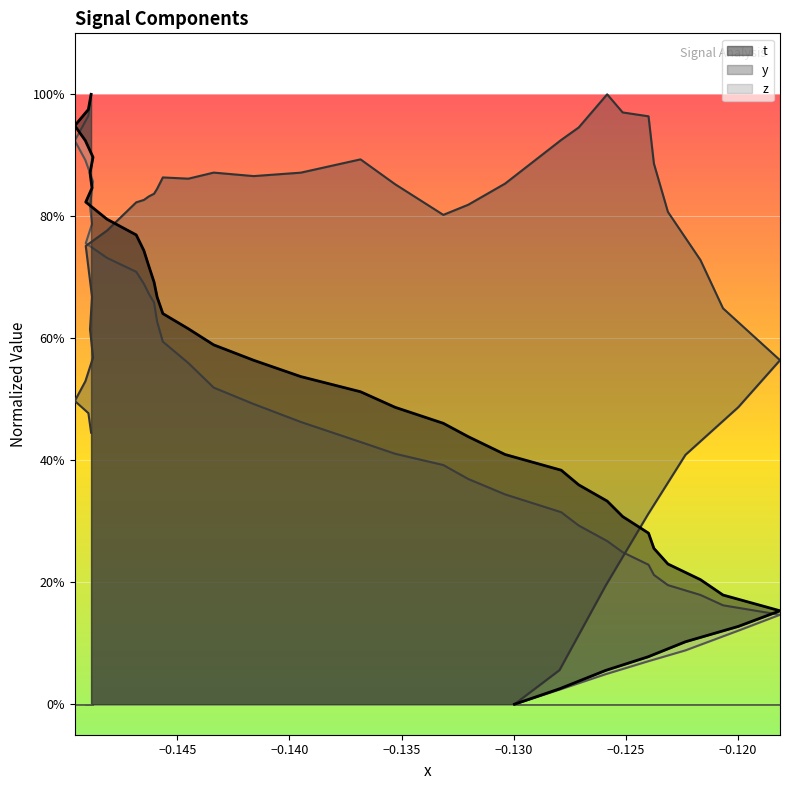

After their last crossing, which series has the higher values: z or y?

z